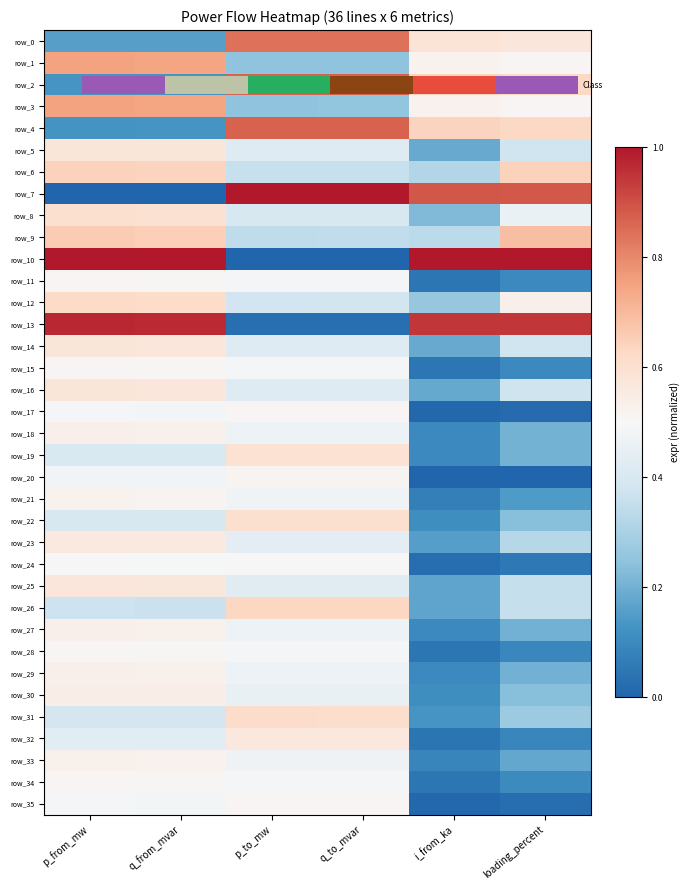

What is the difference between the maximum and minimum values in the row_13 series?

0.9